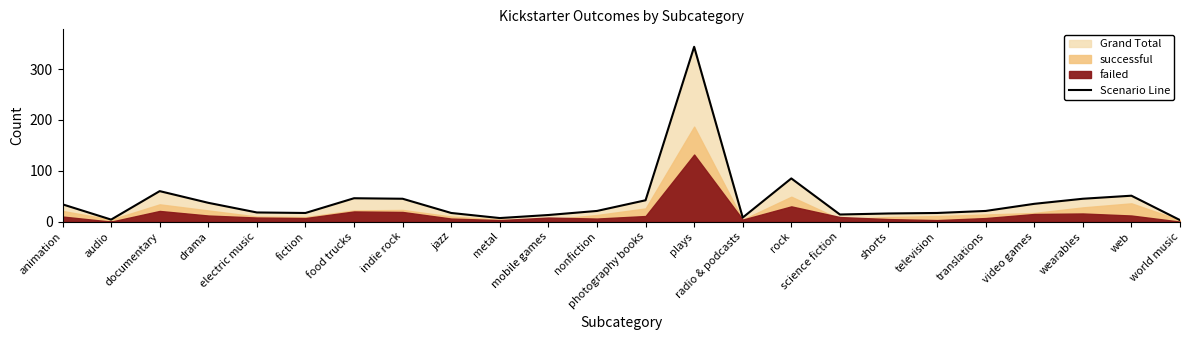

Is it true that the value at nonfiction is 21?

True